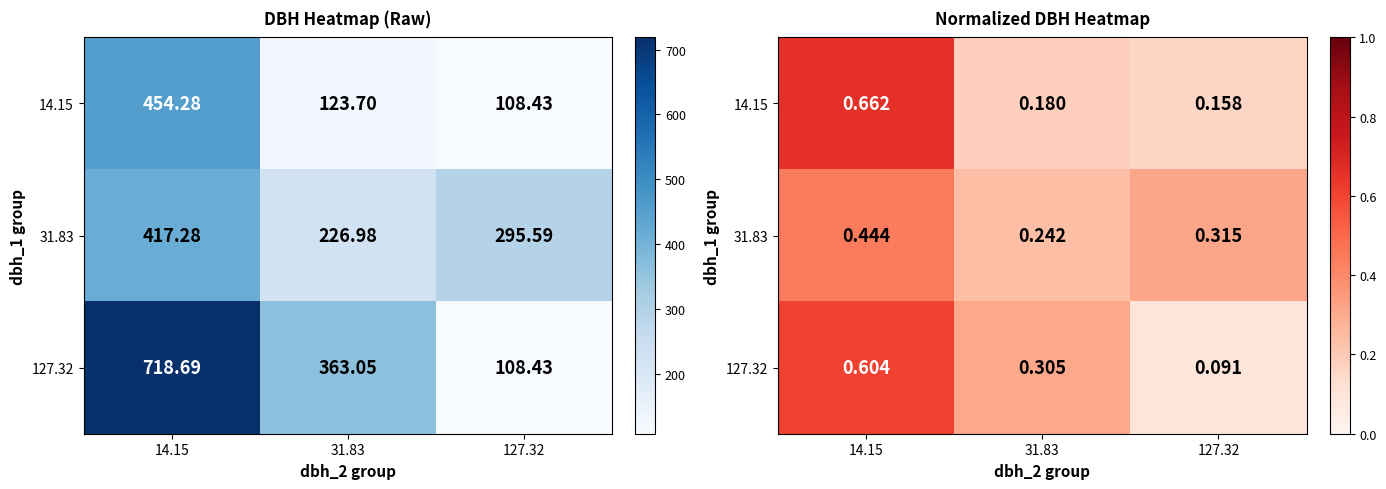

Which series has the largest range (max minus min)?

127.32